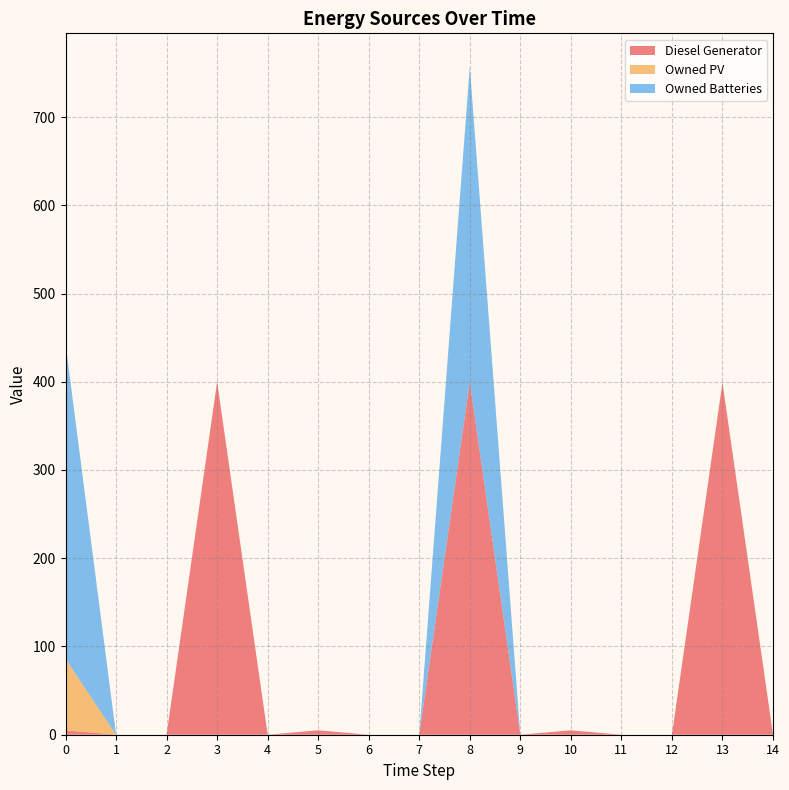

Which has a higher value, 12 or 11?

12